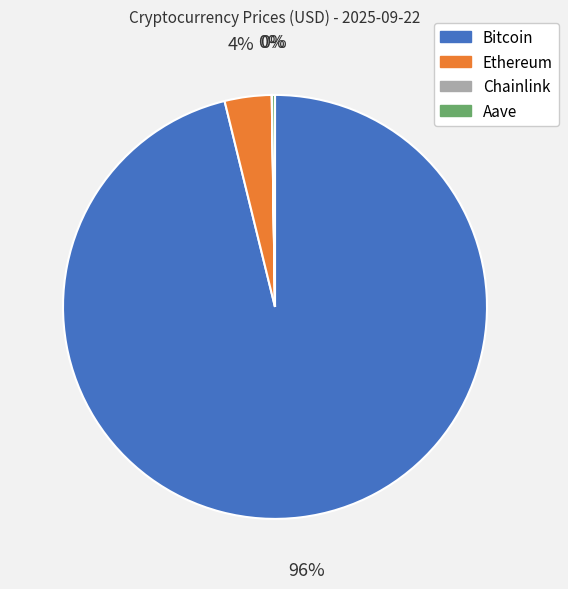

To the nearest percent, what is the difference between the largest and smallest slice percentages?

96%